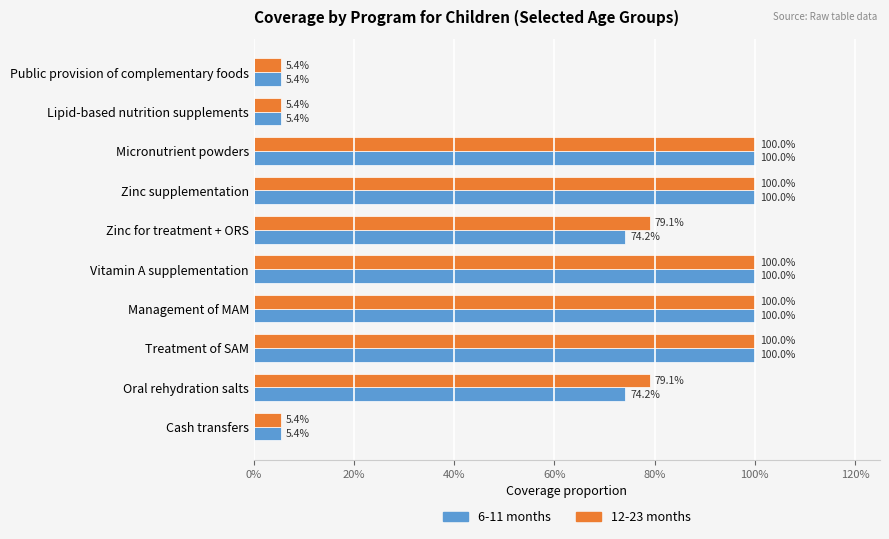

What are all the series names shown in the legend?

6-11 months, 12-23 months